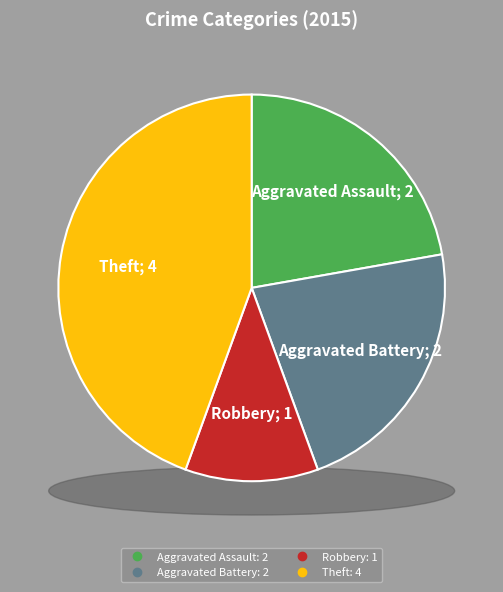

True or false: Theft accounts for 52% of the total.

False